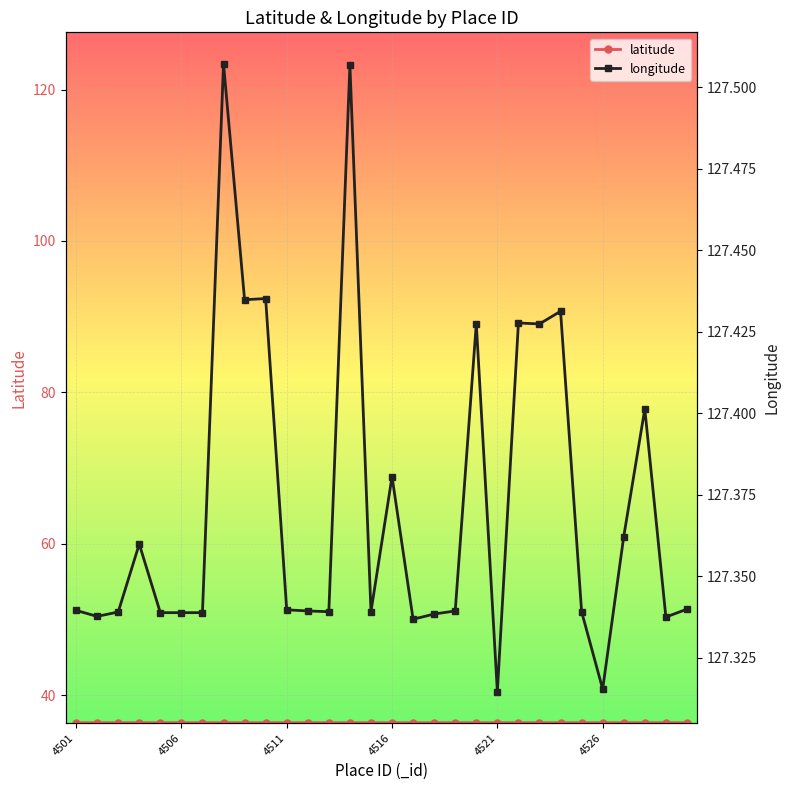

At which category does the chart reach its minimum across all series?

4501